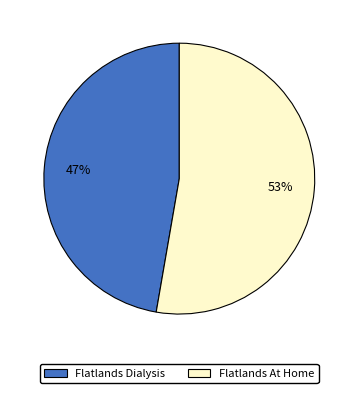

Between Flatlands At Home and Flatlands Dialysis, which is larger?

Flatlands At Home